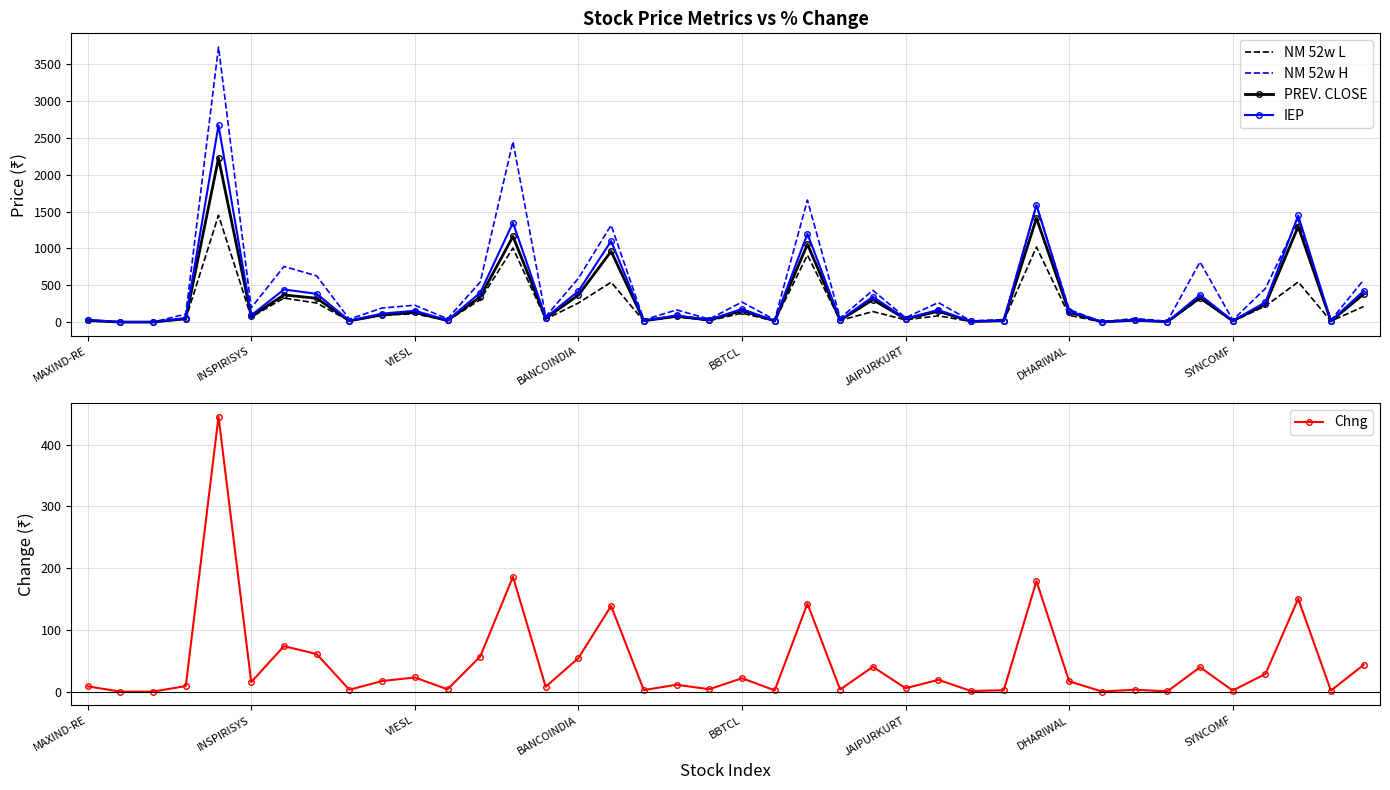

Is this an area chart (filled region under the line)?

No